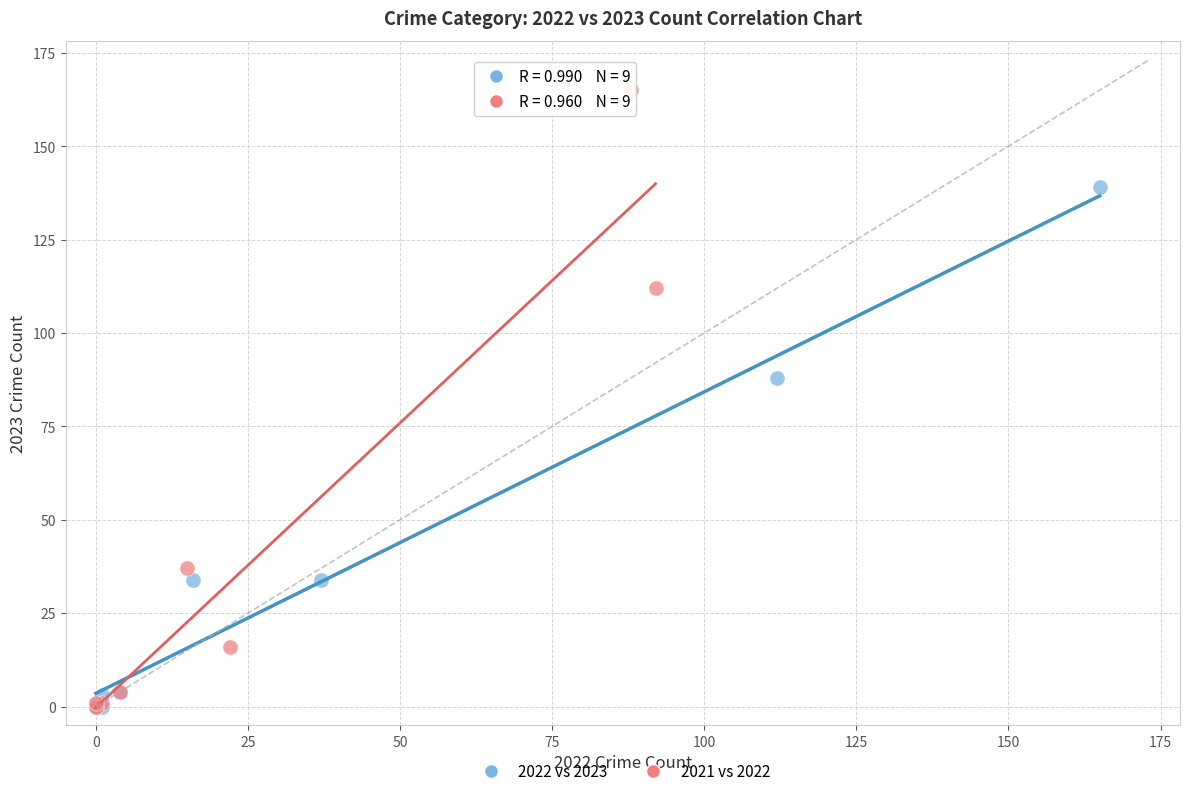

Which series reaches the maximum Y coordinate?

2021 vs 2022